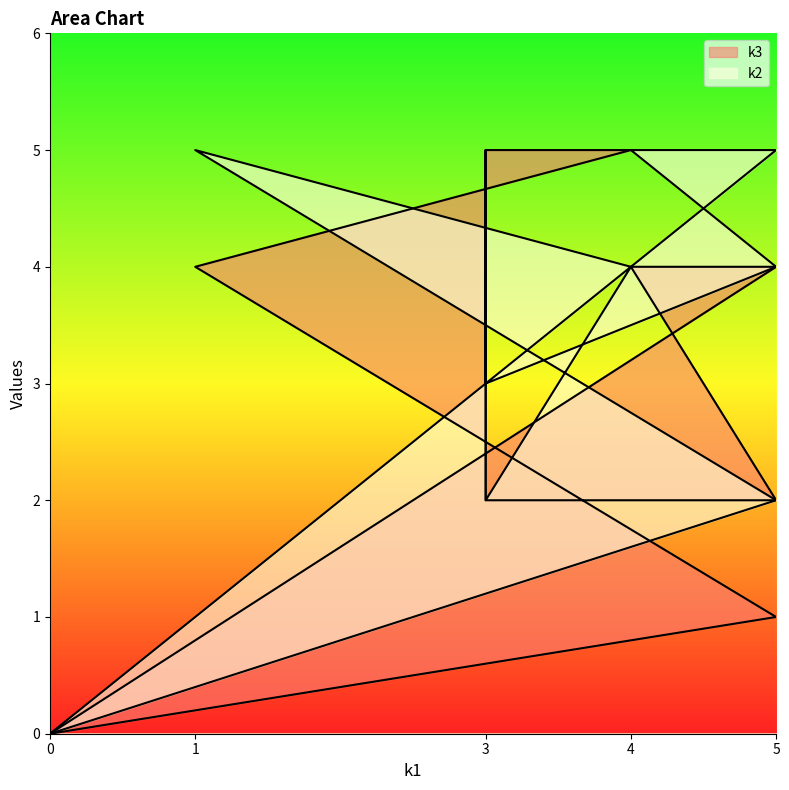

What is the difference between the second highest and minimum values in the k2 series?

5